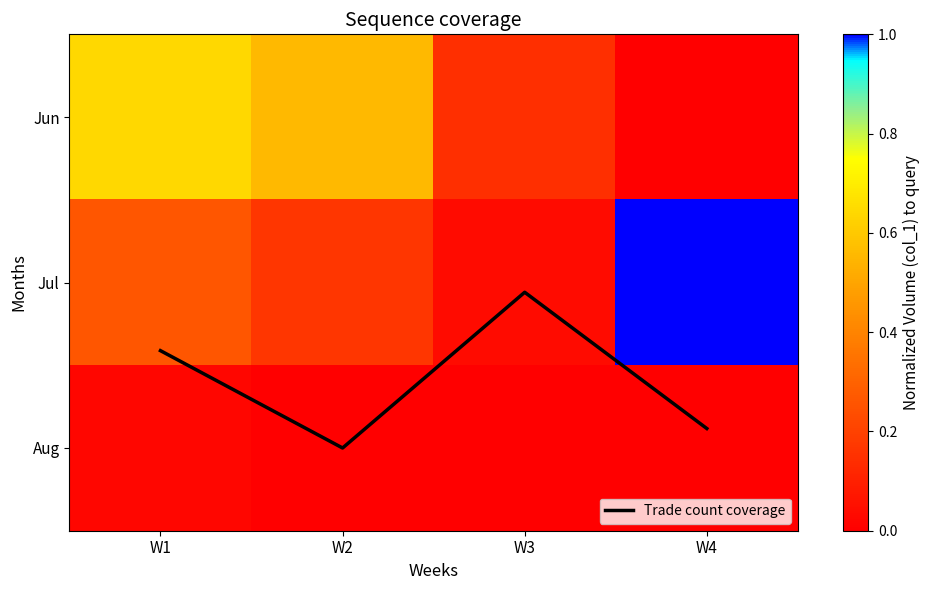

True or false: Jun has a value of 0.9 at W2.

False